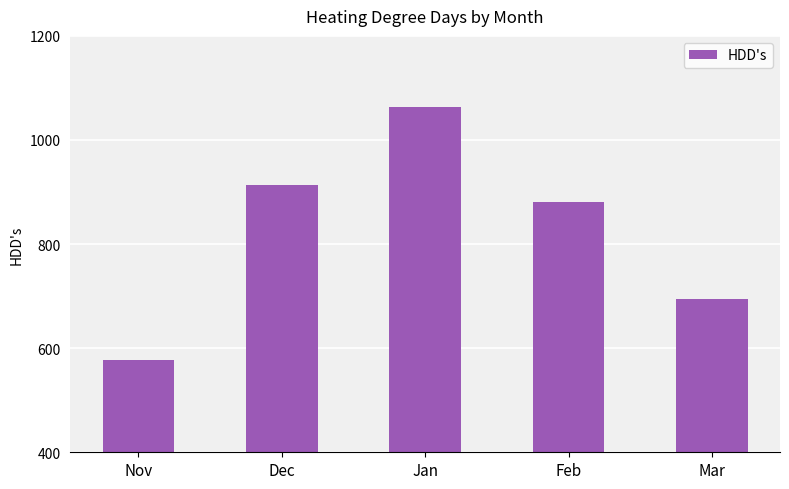

What is the difference between the second highest and second lowest values?

219.0